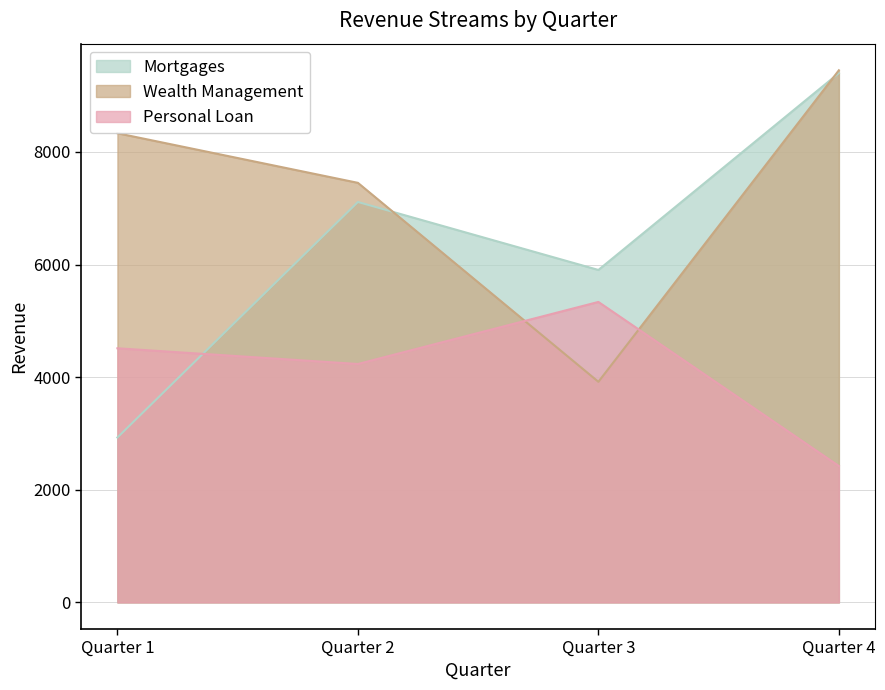

Does the chart have visible grid lines?

Yes